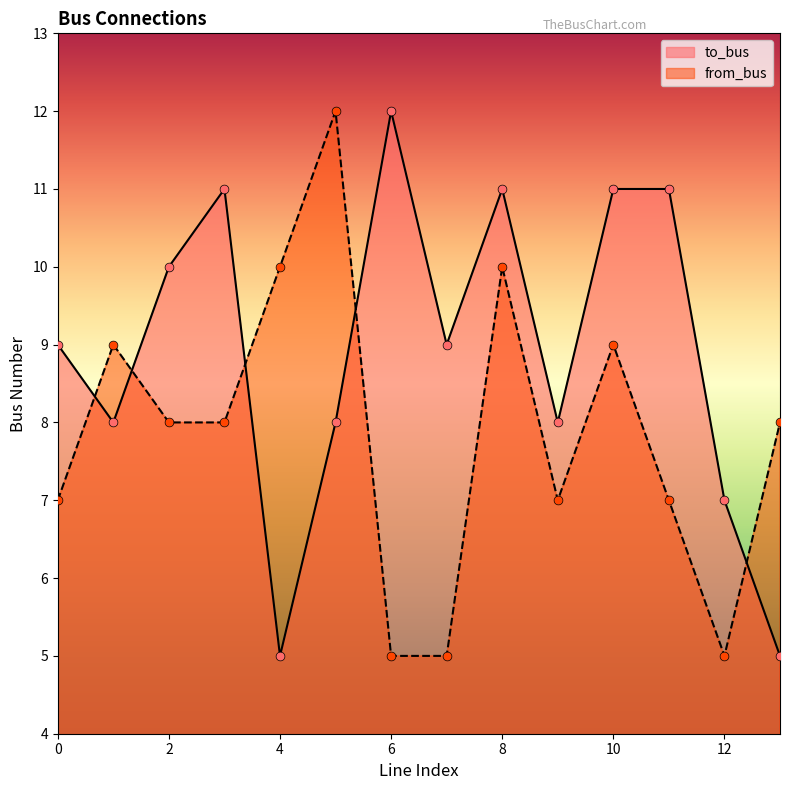

What is the total value across all series at 10?

20